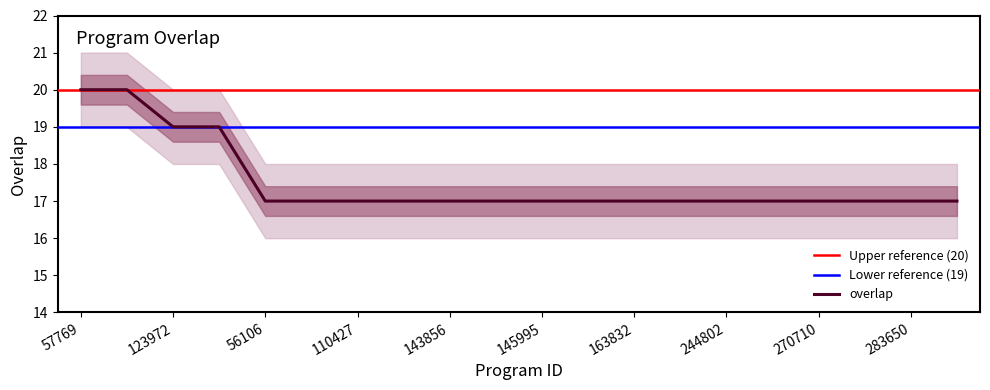

Reading left to right, extract all data points from this chart.

57769=20	193249=20	123972=19	213810=19	56106=17	61550=17	110427=17	143855=17	143856=17	143861=17	145995=17	154357=17	163832=17	172043=17	244802=17	267872=17	270710=17	271740=17	283650=17	295905=17